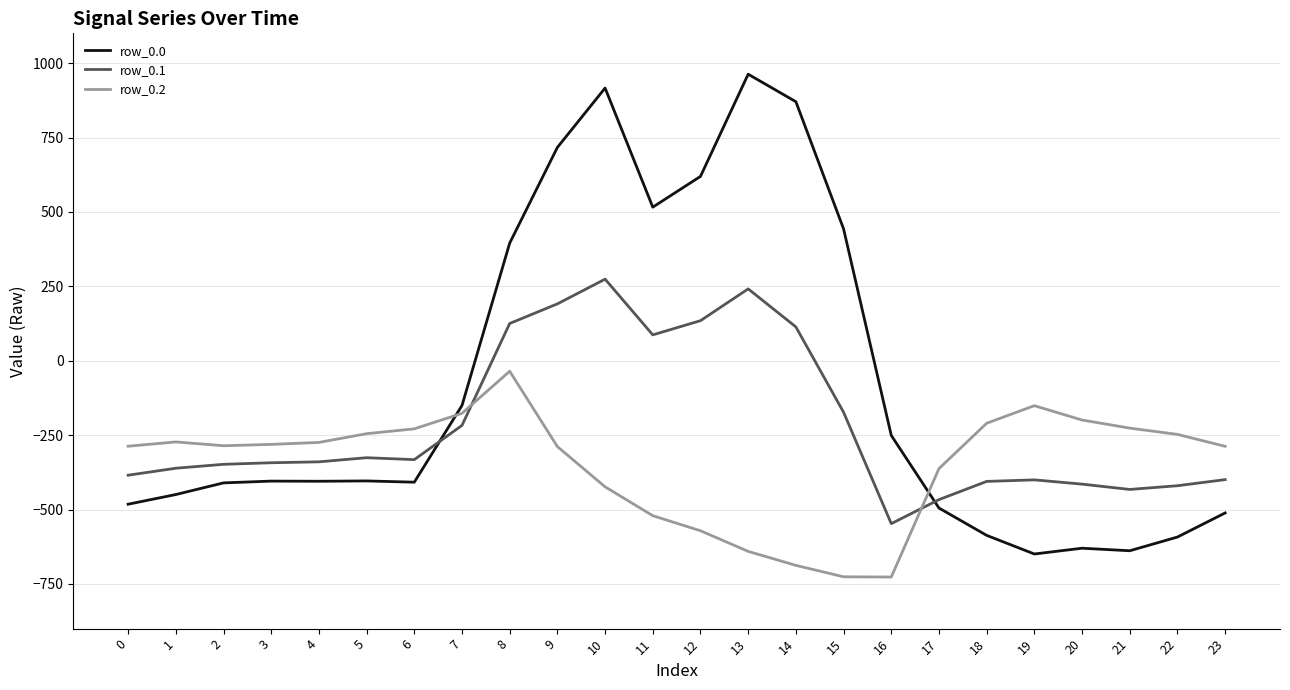

What is the approximate value of row_0.0 at 22?

-592.3